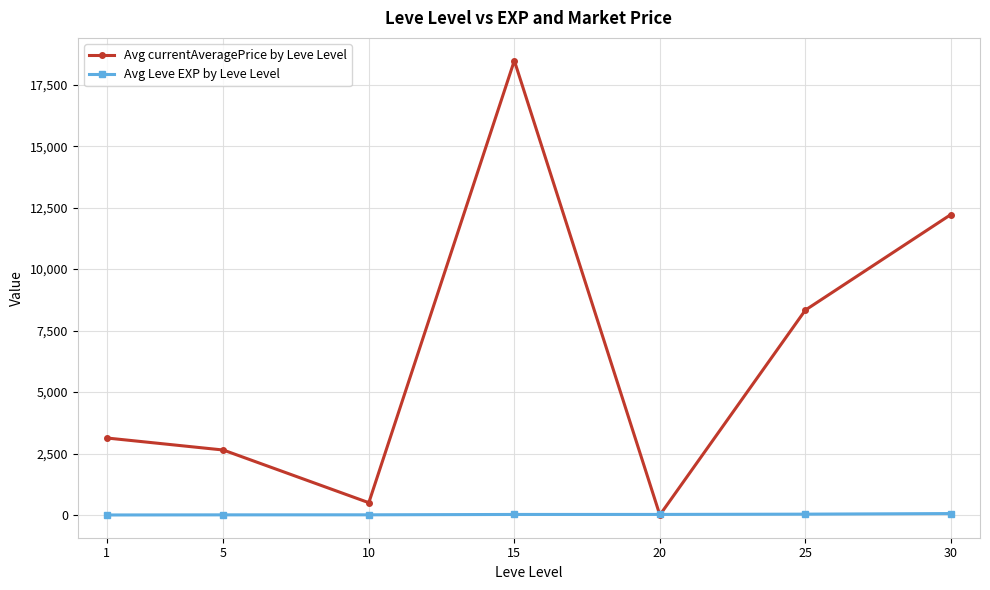

Where is the first local minimum for Avg currentAveragePrice by Leve Level?

10